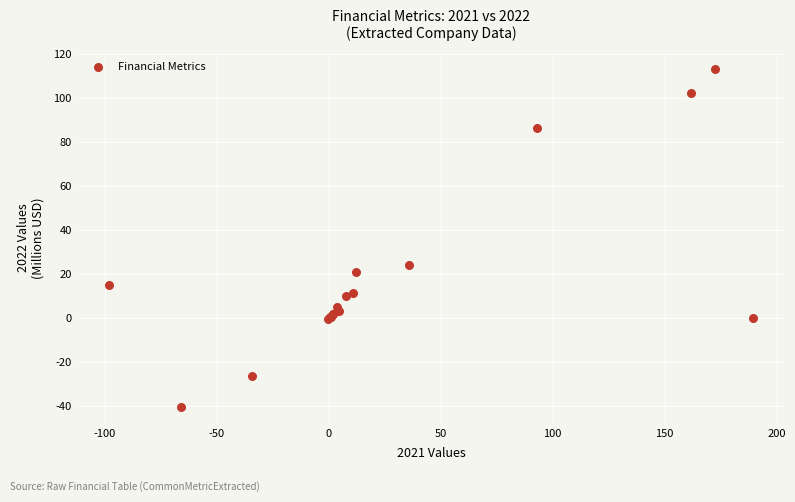

What Y value in the scatter plot is closest to 36?

24.1